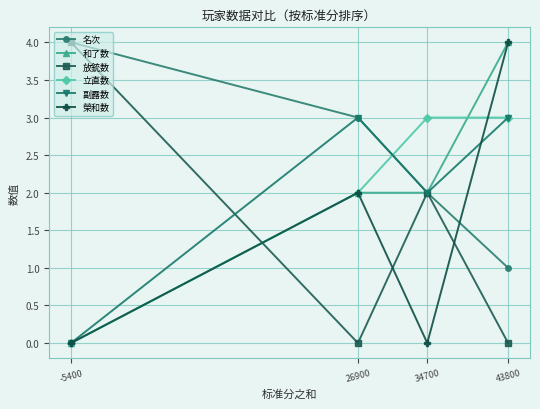

Reading left to right, list all the values displayed in this chart.

名次: 4	3	2	1
和了数: 0	2	2	4
放銃数: 4	0	2	0
立直数: 0	2	3	3
副露数: 0	3	2	3
榮和数: 0	2	0	4